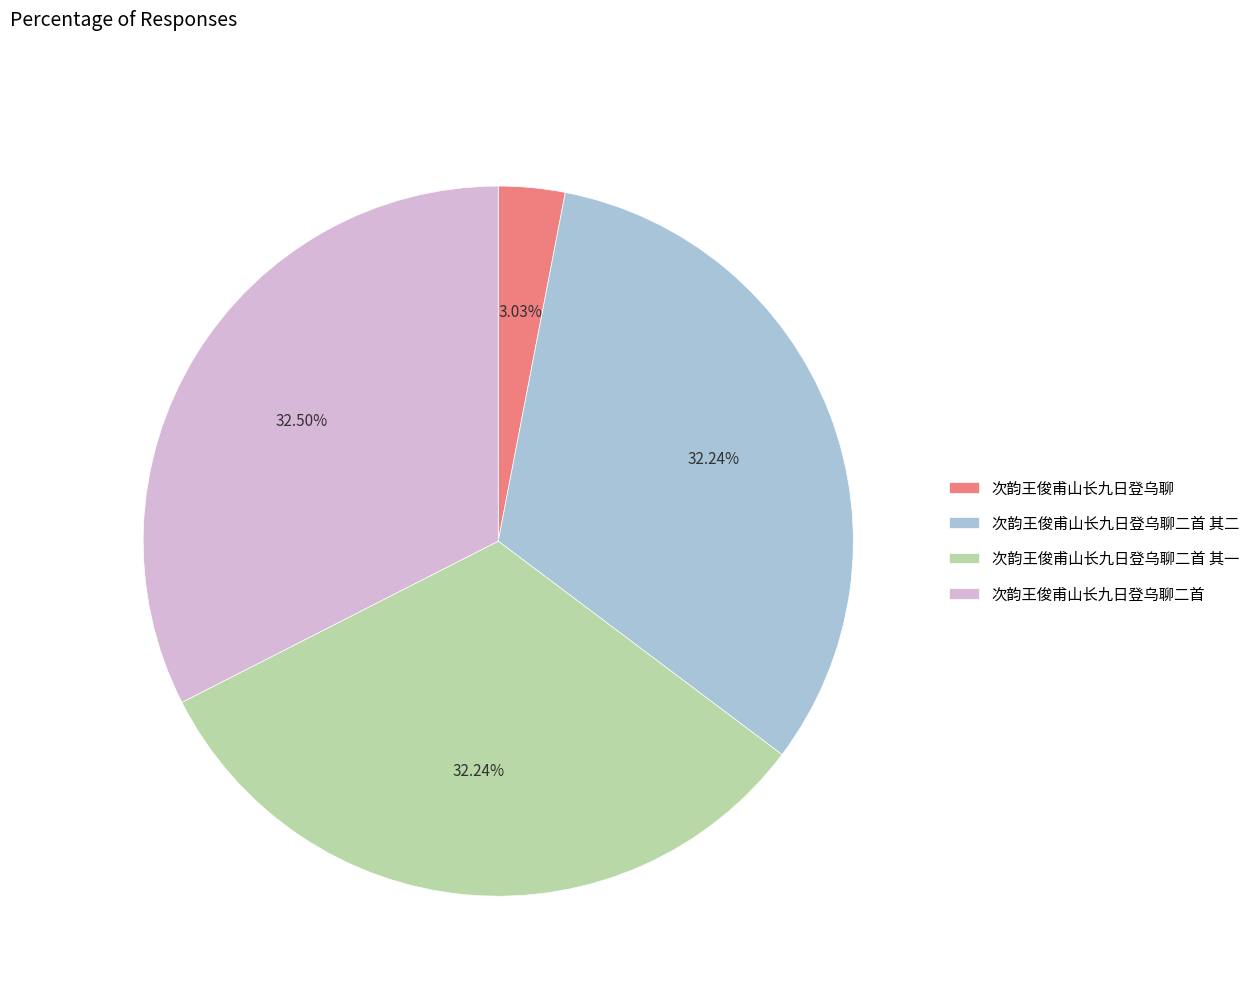

How many slices are in this pie chart?

4